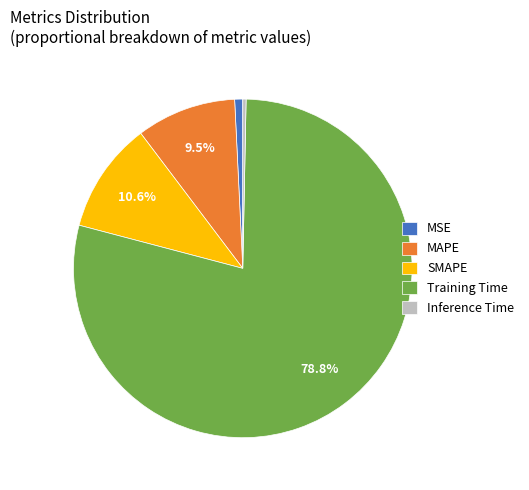

Does Training Time account for over 50% of the chart?

Yes